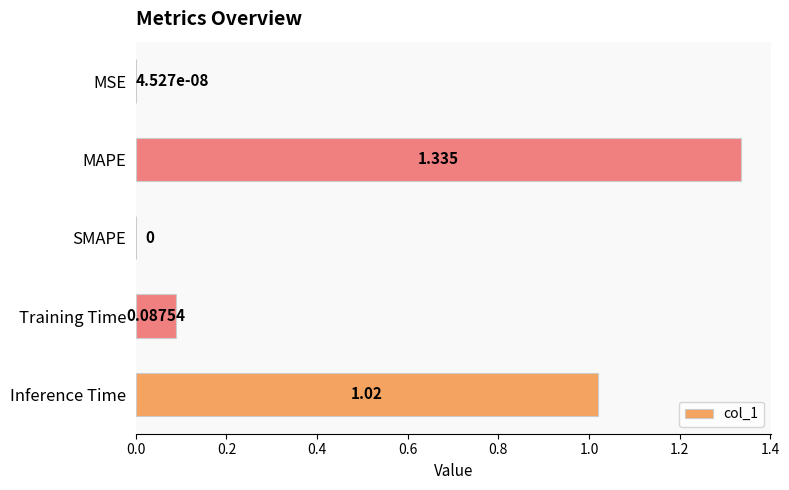

Which category has the highest value across all series?

MAPE